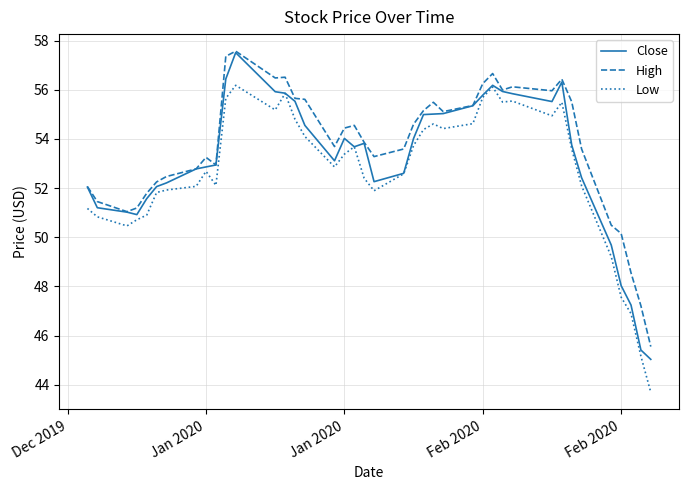

What is the minimum value shown in the chart?

43.7